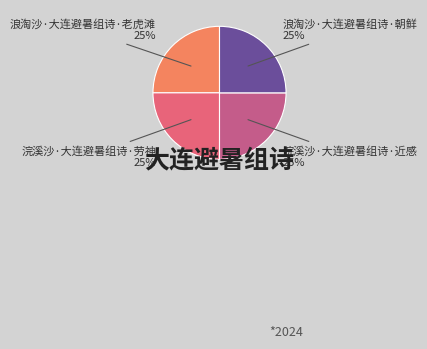

How many segments does this pie chart have?

4